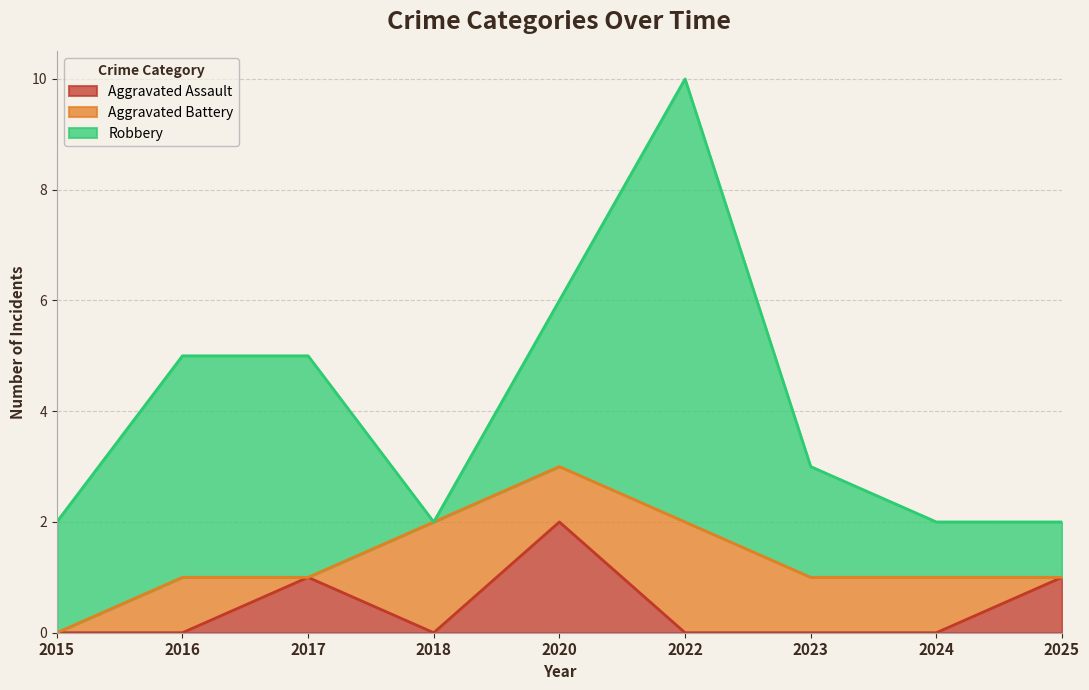

What is the total value across all series at 2018?

2